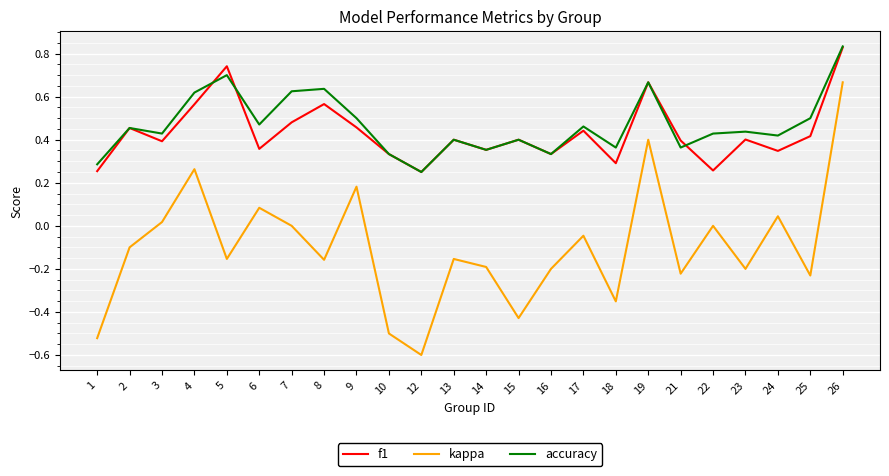

In accuracy, how many points are lower than both neighbors (excluding endpoints)?

8